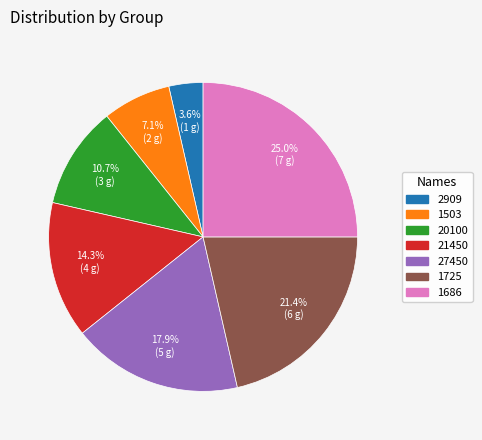

Is there any slice that represents more than half of the pie?

No